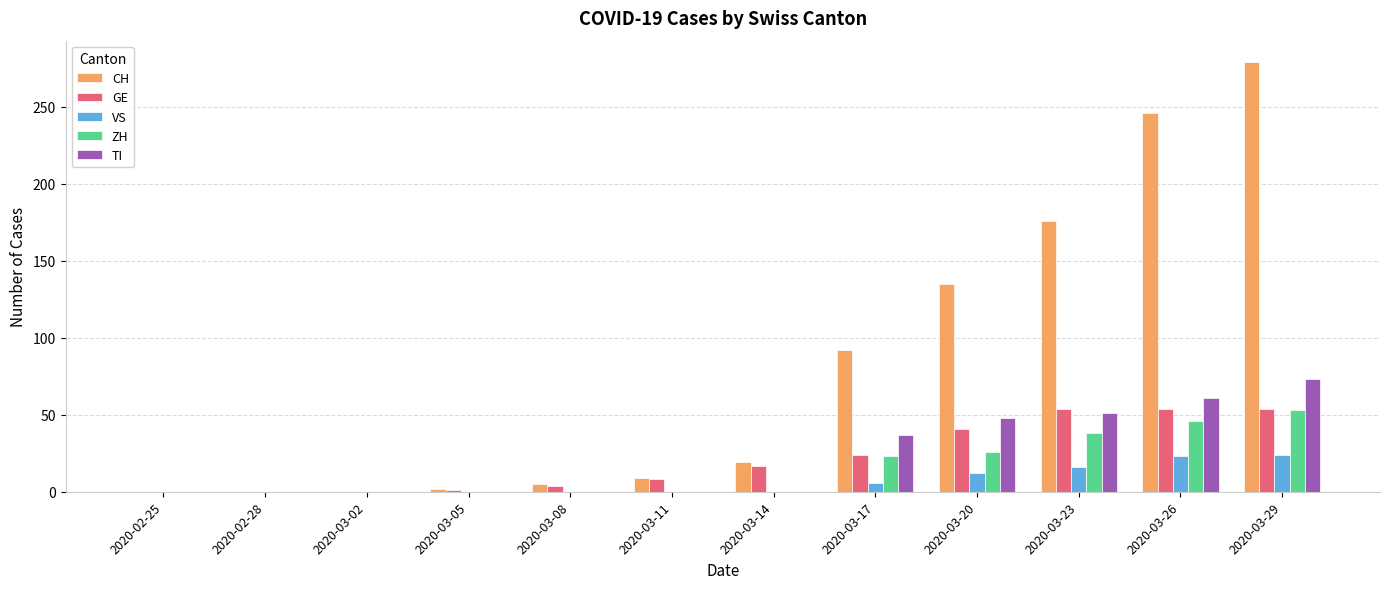

The VS series shows -16 at 2020-03-08. True or false?

False